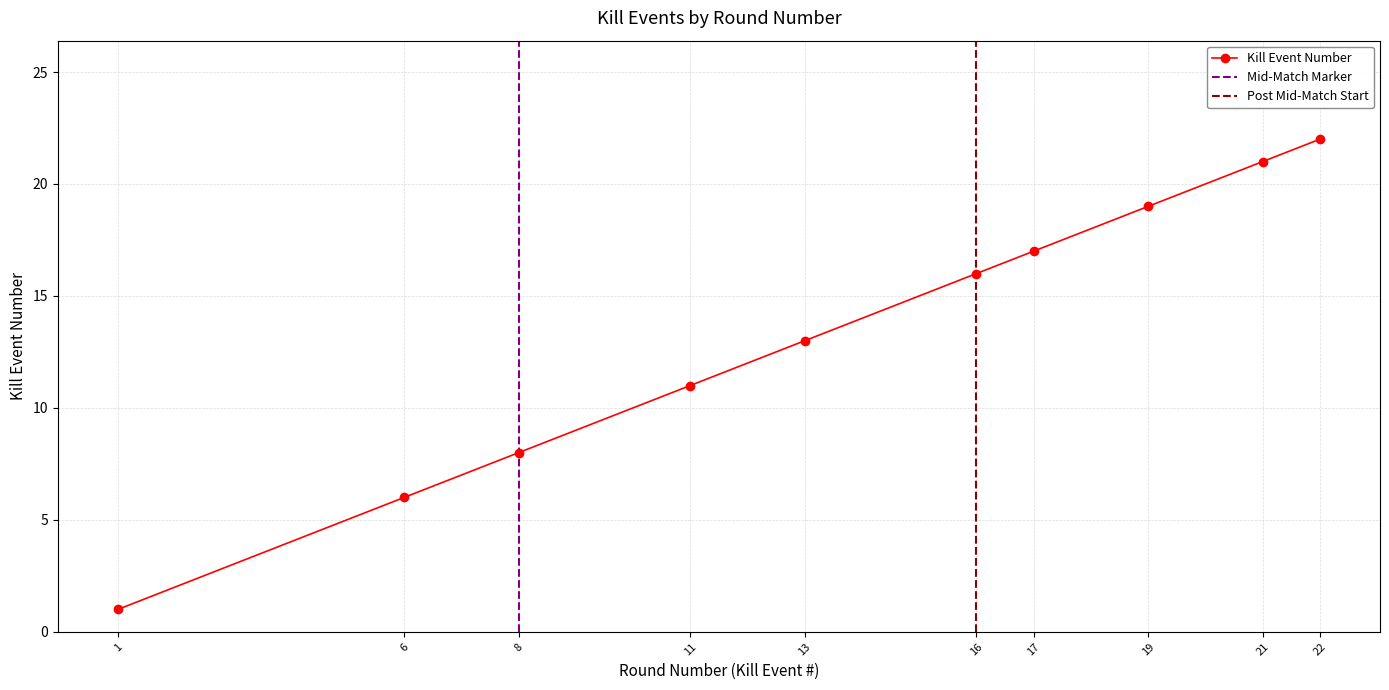

What is the smallest value displayed?

1